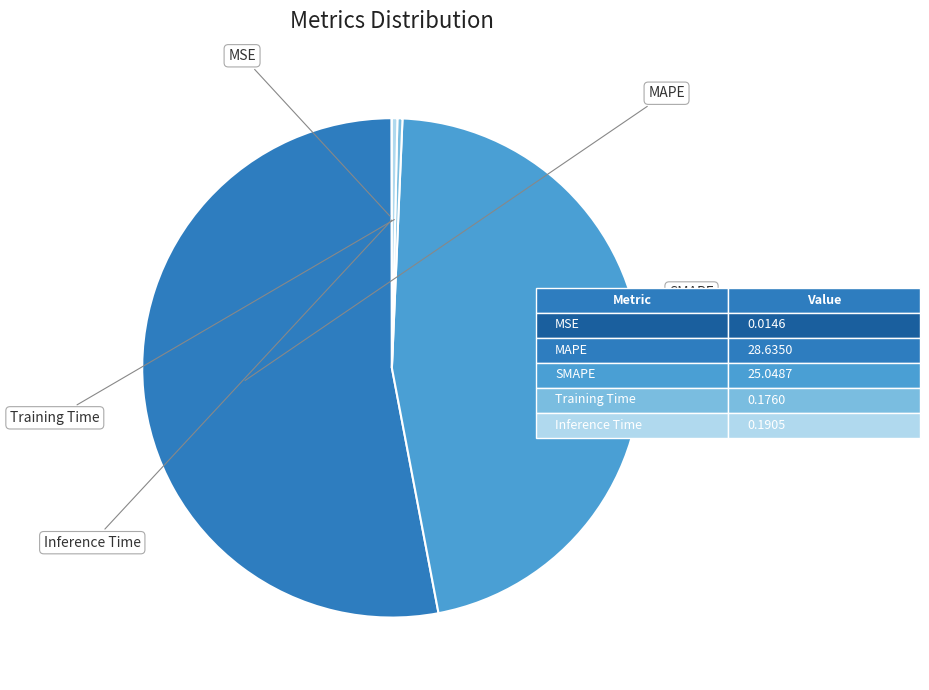

Is there any slice that represents more than half of the pie?

Yes